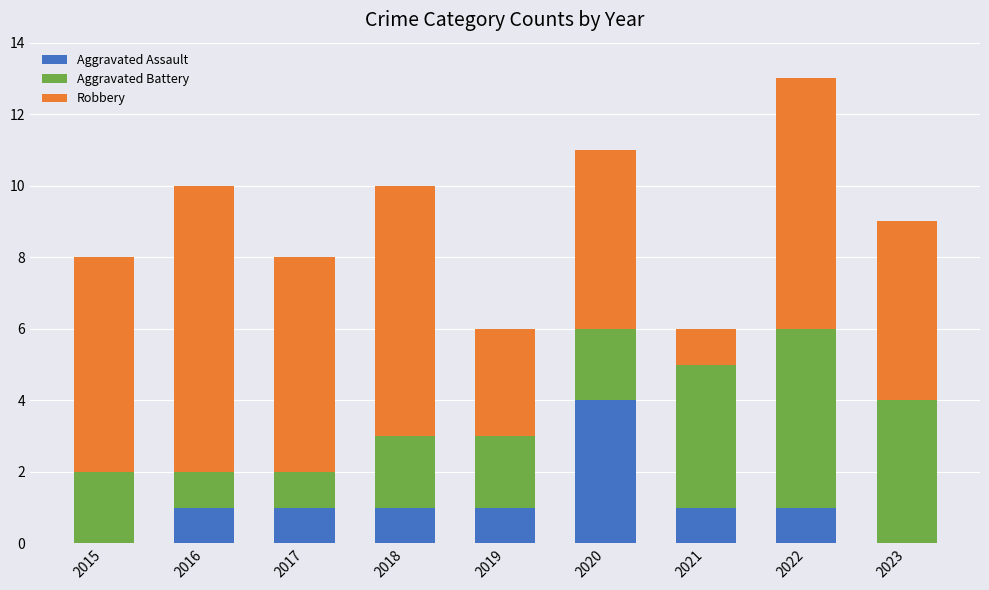

Reading left to right, list the values for the Aggravated Assault series.

2015=0	2016=1	2017=1	2018=1	2019=1	2020=4	2021=1	2022=1	2023=0